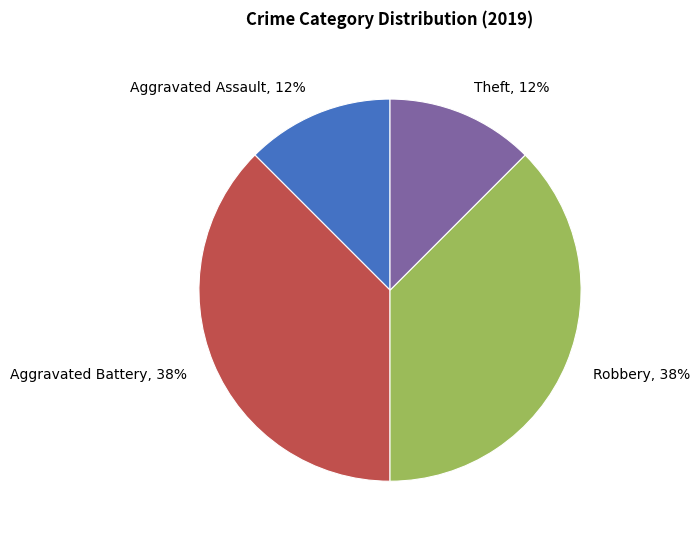

Is it true that Aggravated Assault, 12% is 20% of the pie?

False